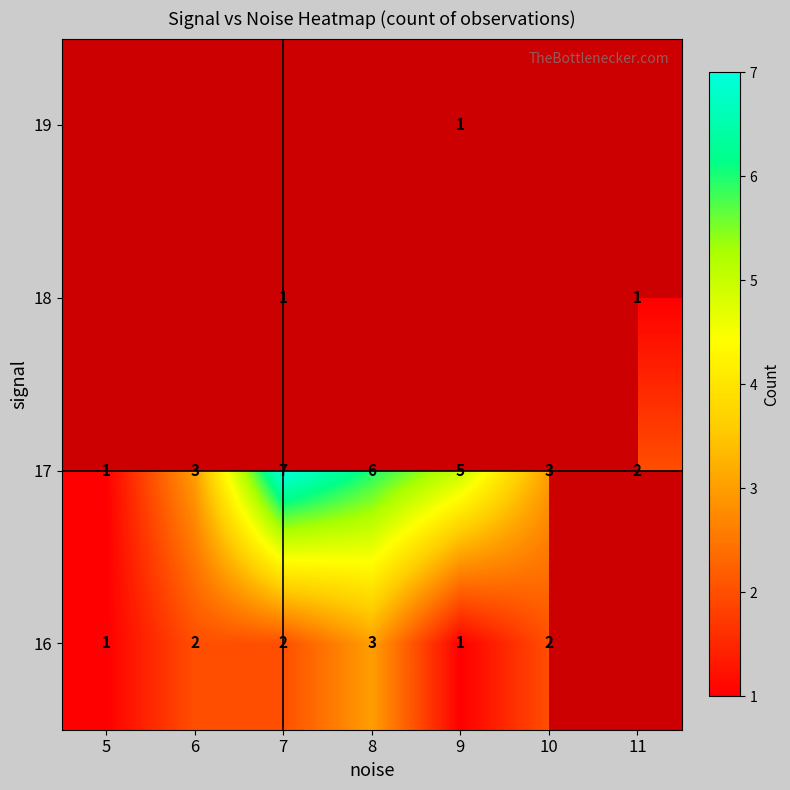

Which has a higher value, 9 or 6?

6